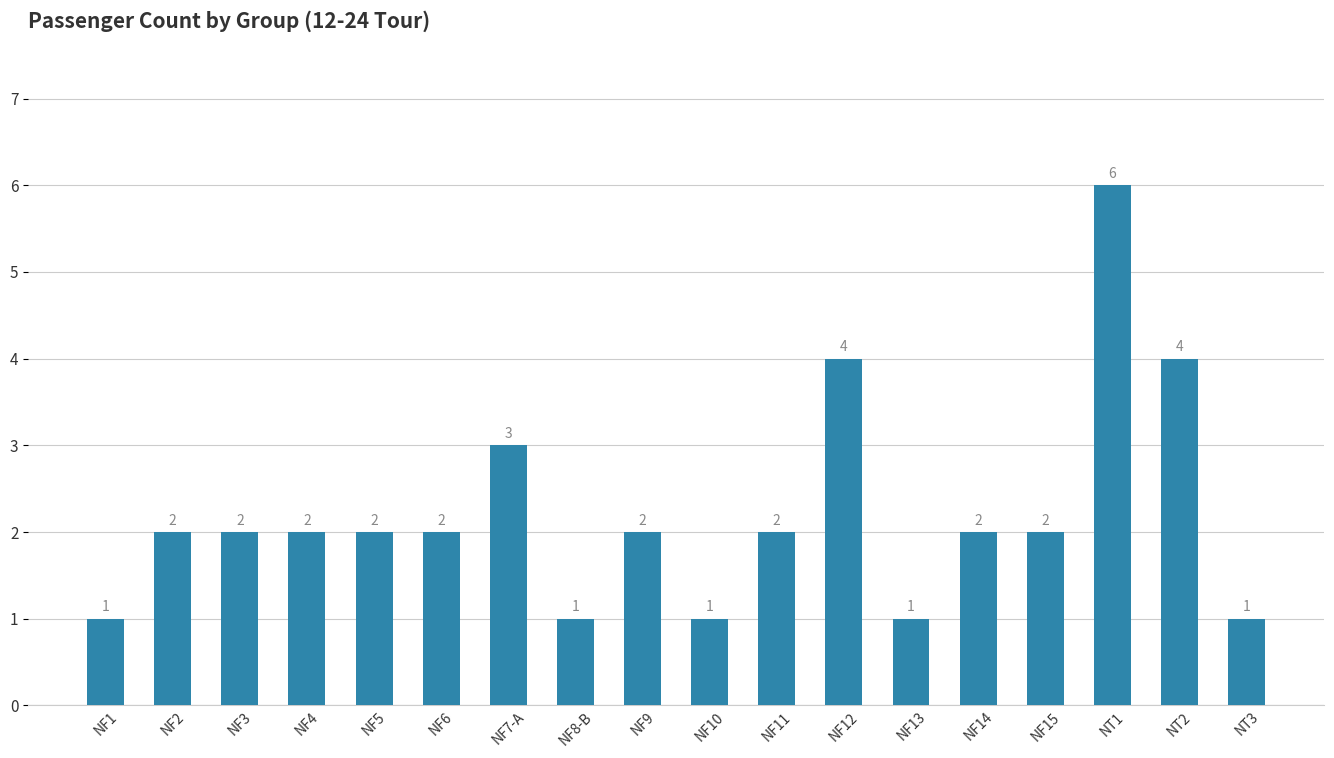

What is the value of the 13th bar from the left?

1